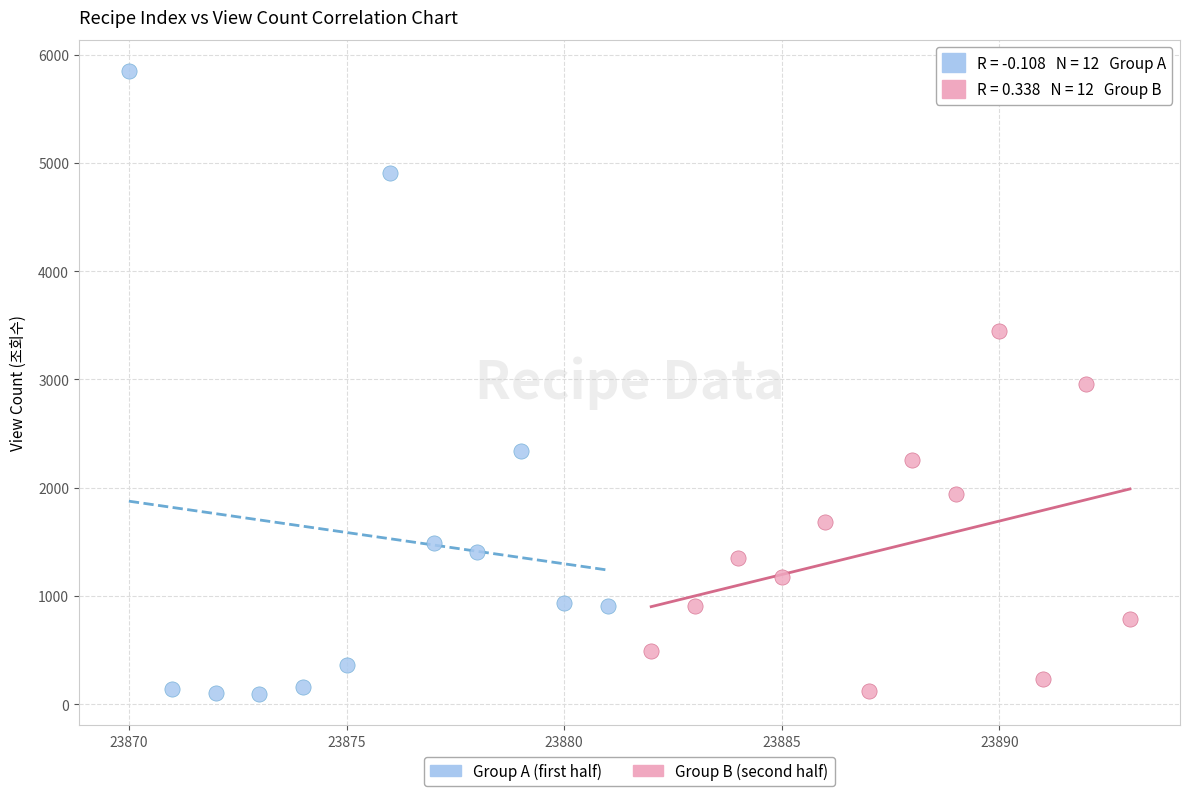

Which series has the largest Y range (max minus min)?

Group A (first half)